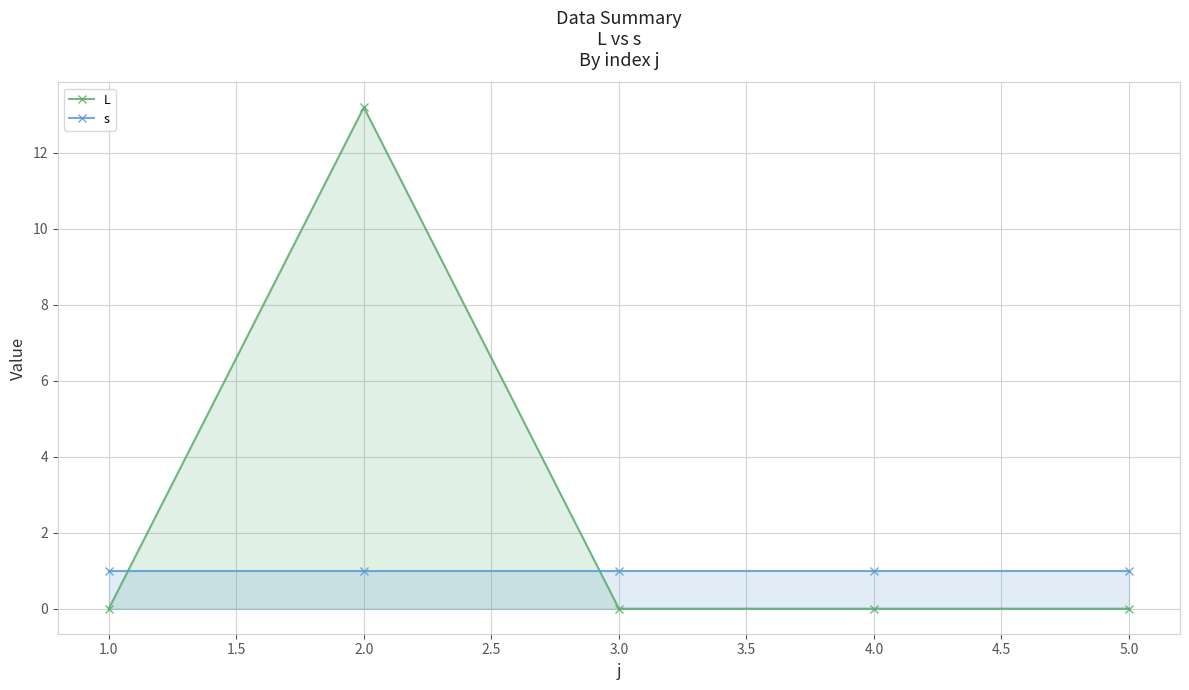

Is the value of L at 5.0 greater than the value of s at 2.0?

No